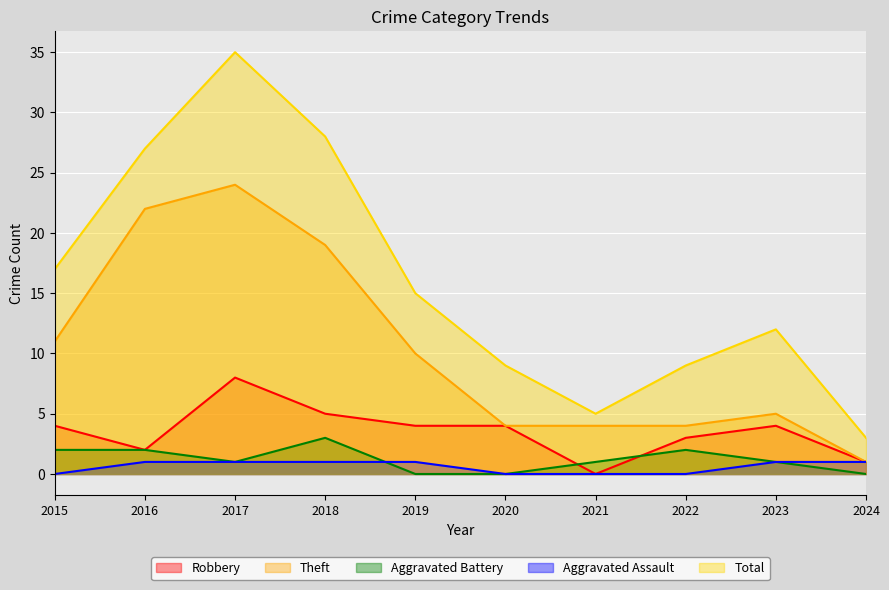

True or false: Aggravated Assault and Theft intersect in this chart.

False